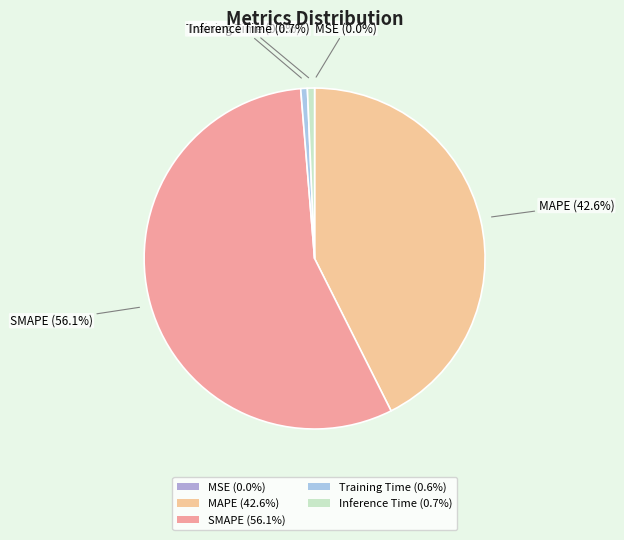

What is the total percentage of Inference Time (0.7%) and Training Time (0.6%)?

1.3%